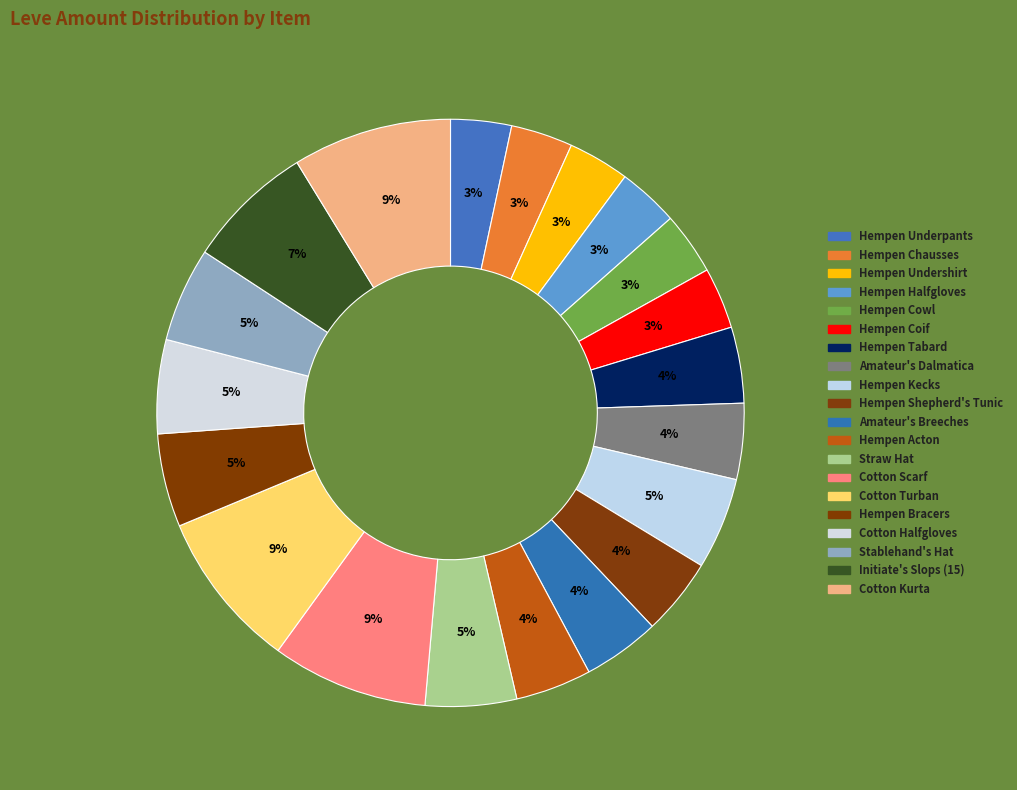

Rank the categories by value from highest to lowest.

Cotton Kurta, Cotton Turban, Cotton Scarf, Initiate's Slops (15), Stablehand's Hat, Cotton Halfgloves, Hempen Bracers, Hempen Kecks, Straw Hat, Hempen Shepherd's Tunic, Amateur's Breeches, Hempen Tabard, Amateur's Dalmatica, Hempen Acton, Hempen Cowl, Hempen Chausses, Hempen Undershirt, Hempen Coif, Hempen Underpants, Hempen Halfgloves